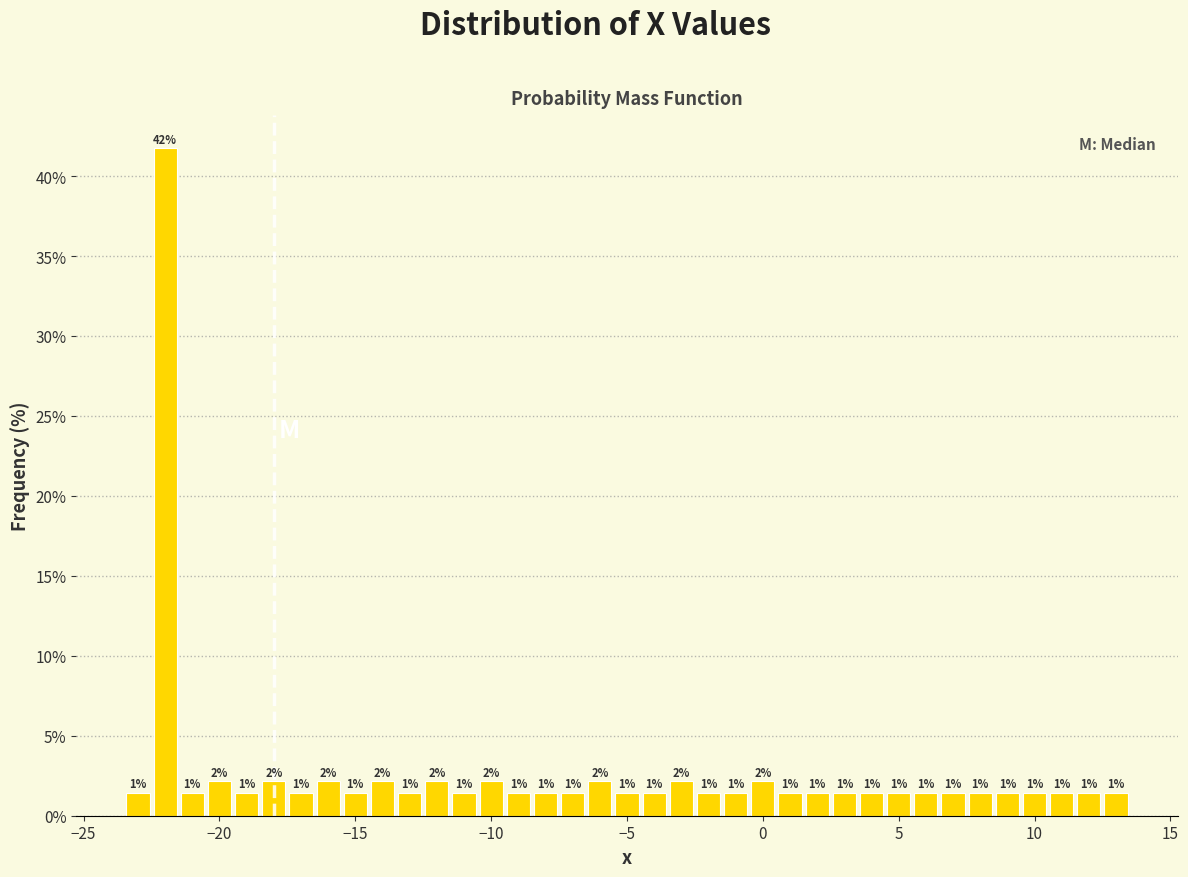

Around what value on the x-axis is the tallest bar? Give the approximate position of its centre, as read against the axis.

-22.0